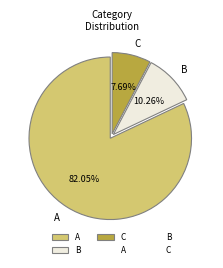

Which slice is the largest?

A